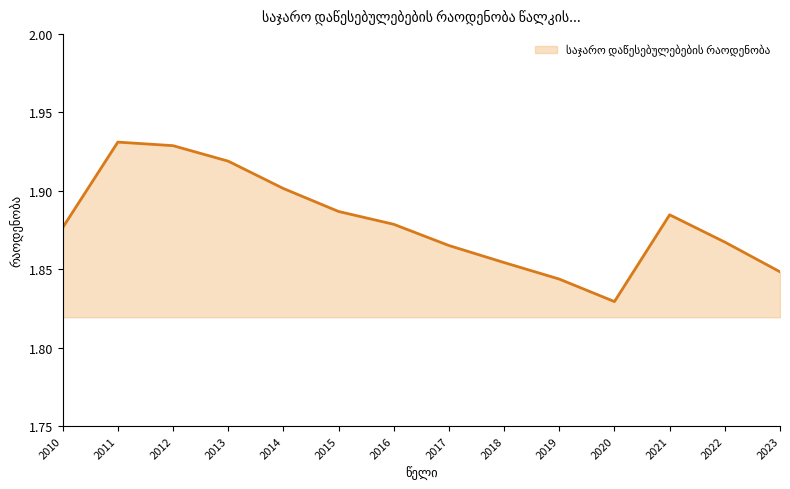

Rank the categories by value from lowest to highest.

2020, 2019, 2023, 2018, 2017, 2022, 2010, 2016, 2021, 2015, 2014, 2013, 2012, 2011